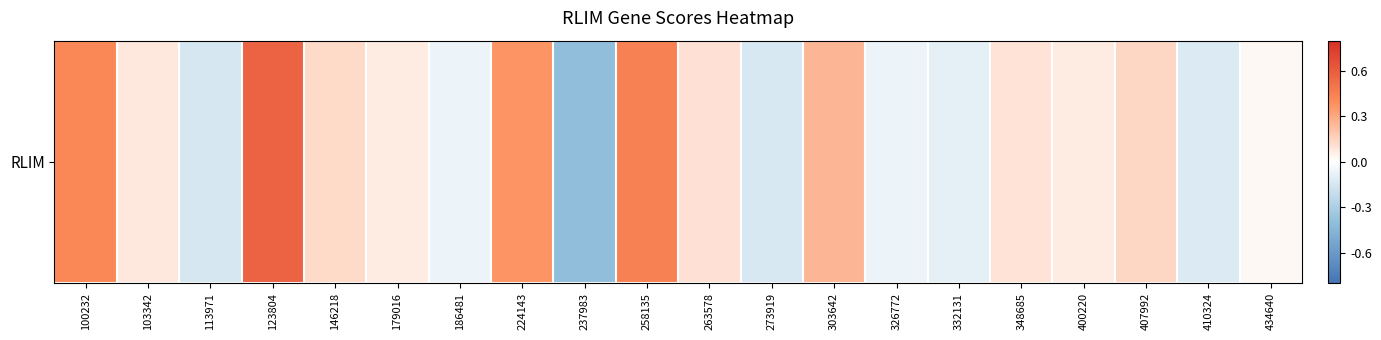

Which category has the highest value across all series?

123804